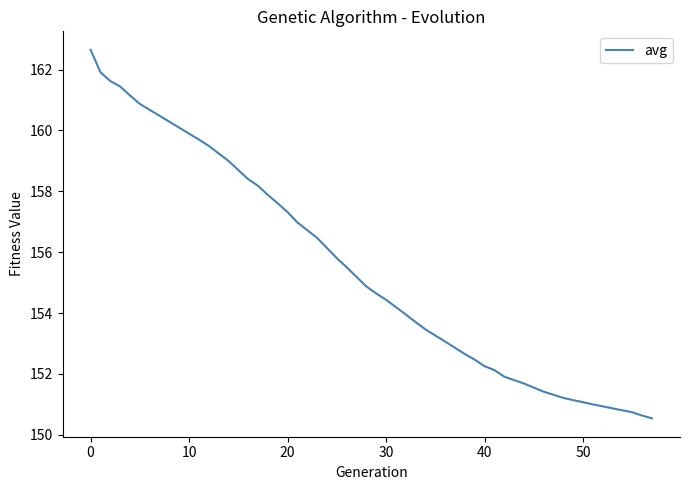

What is the greatest value displayed?

162.7